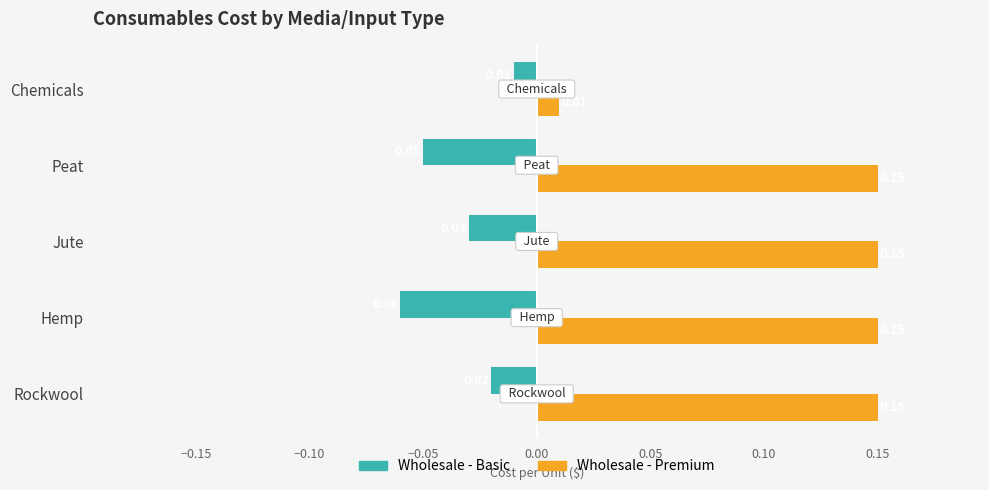

Where is Wholesale - Basic nearest to the value 0?

Chemicals